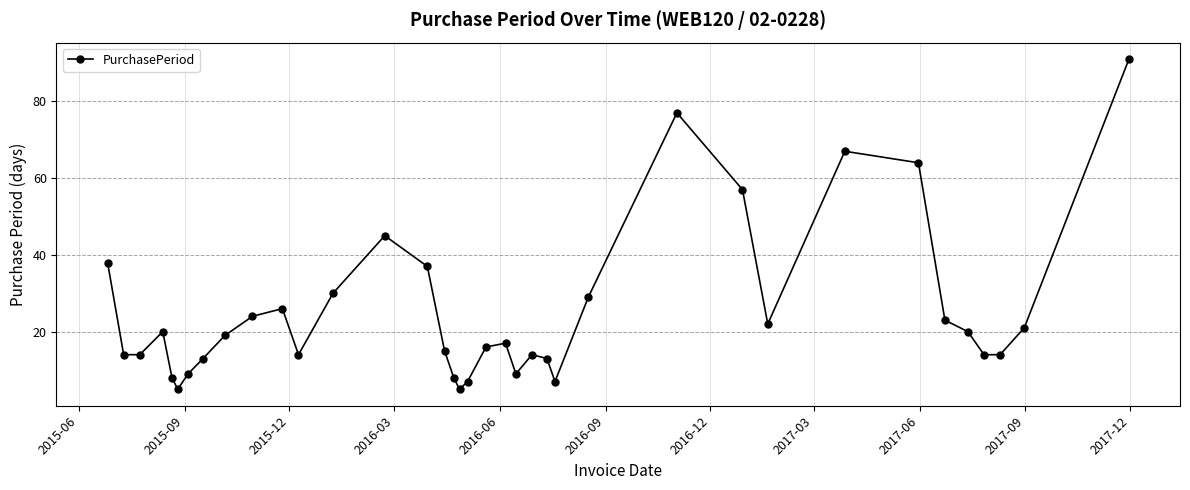

True or false: the data has more than 1 interior local peaks.

True